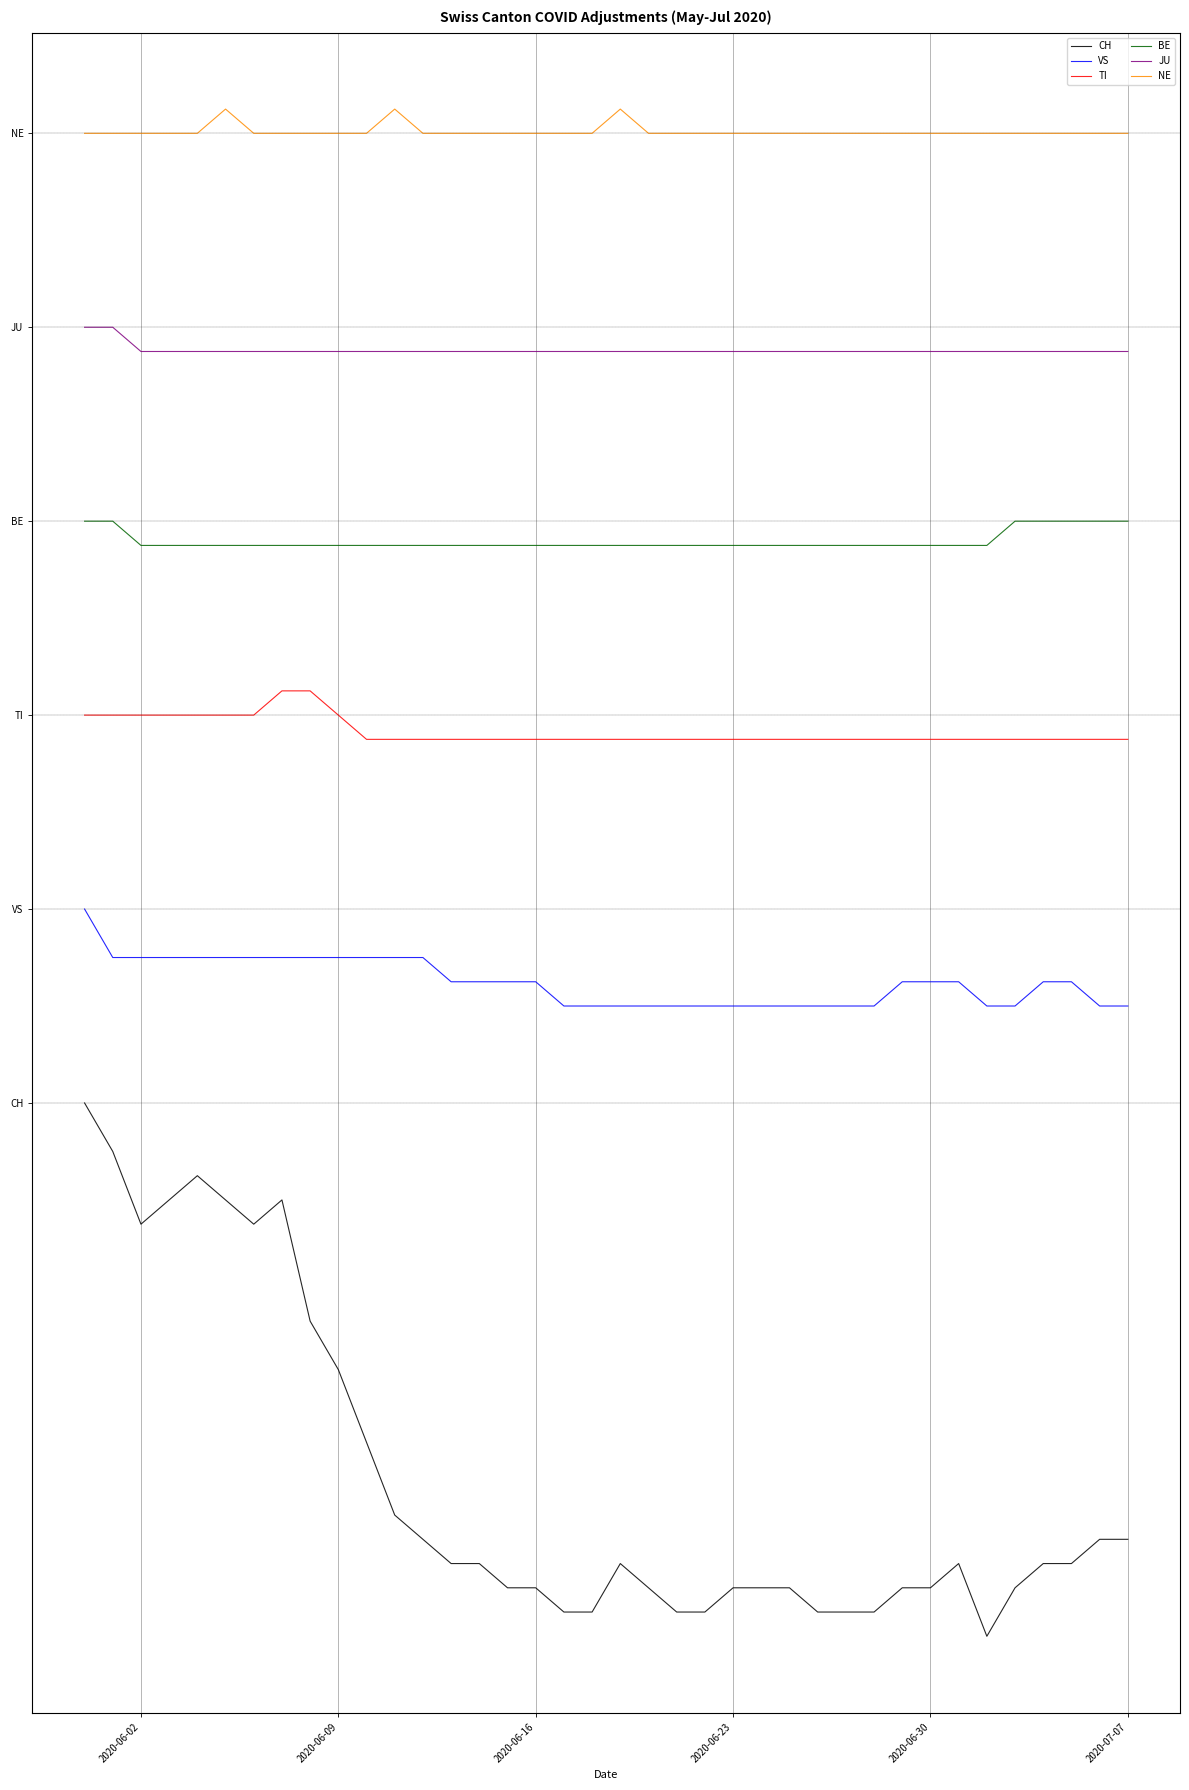

What is the value of the VS point at the 4th from the left?

6